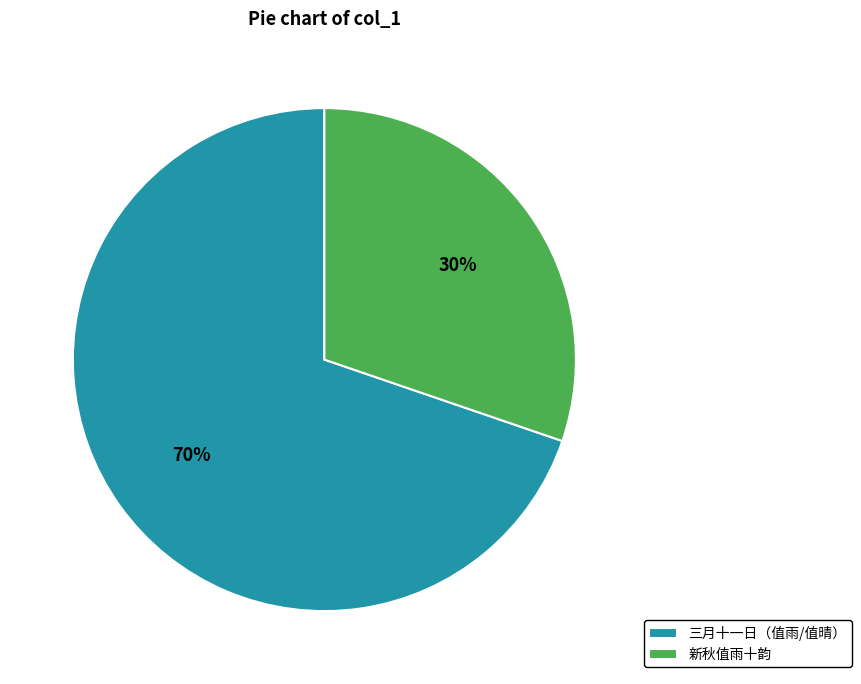

Rank the categories by value from highest to lowest.

三月十一日（值雨/值晴）, 新秋值雨十韵